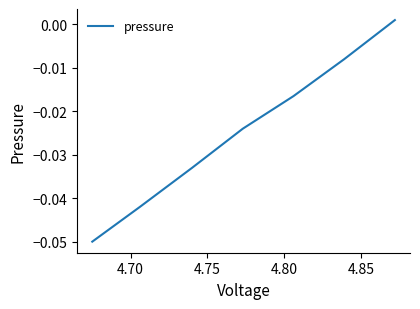

What is the difference between the maximum and minimum values?

0.1